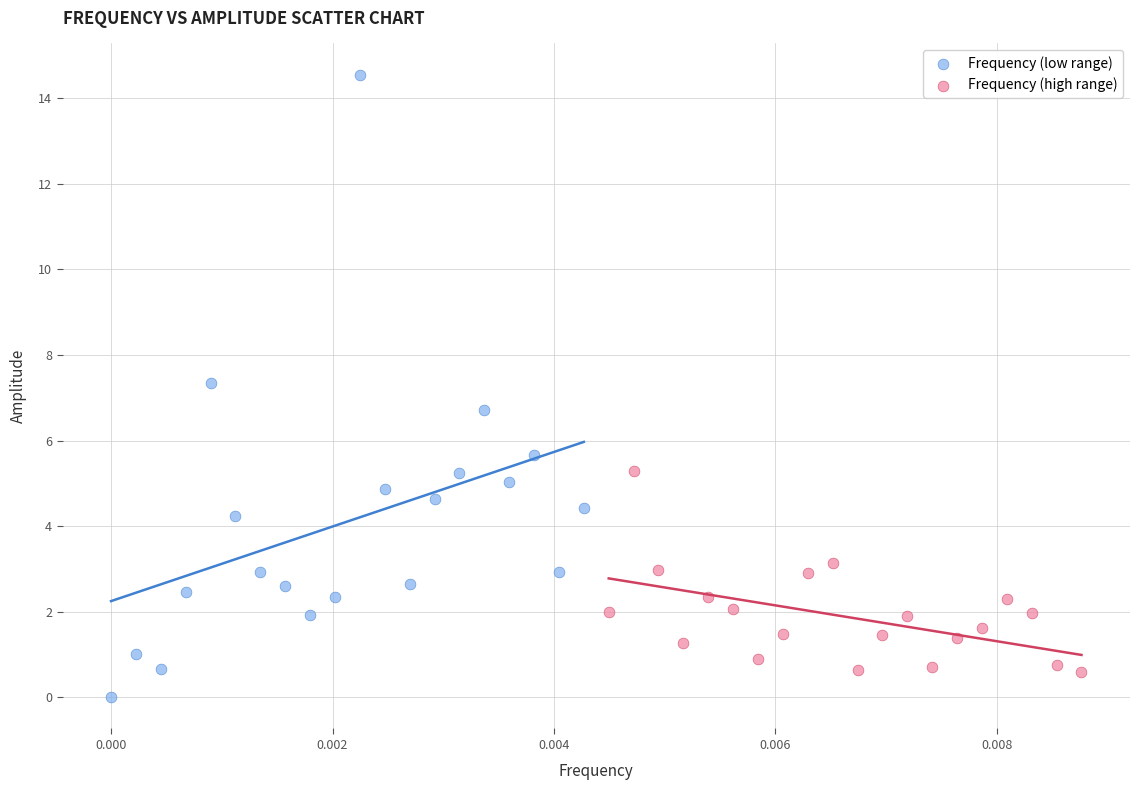

Which series has the largest Y range (max minus min)?

Frequency (low range)